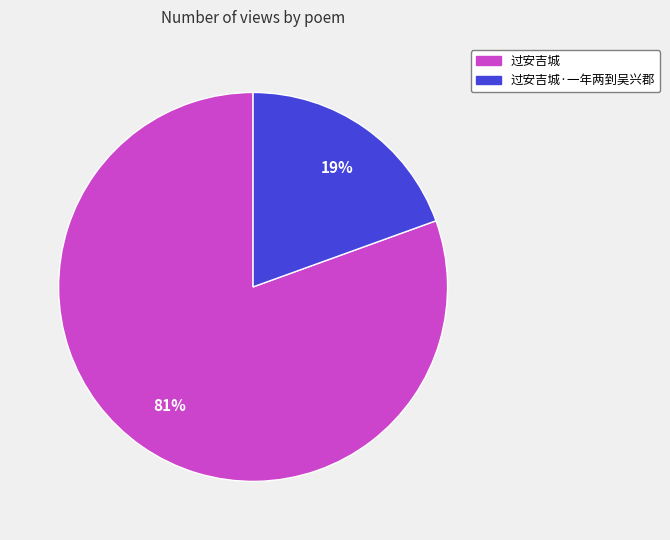

What is the smallest slice in the pie chart?

过安吉城·一年两到吴兴郡